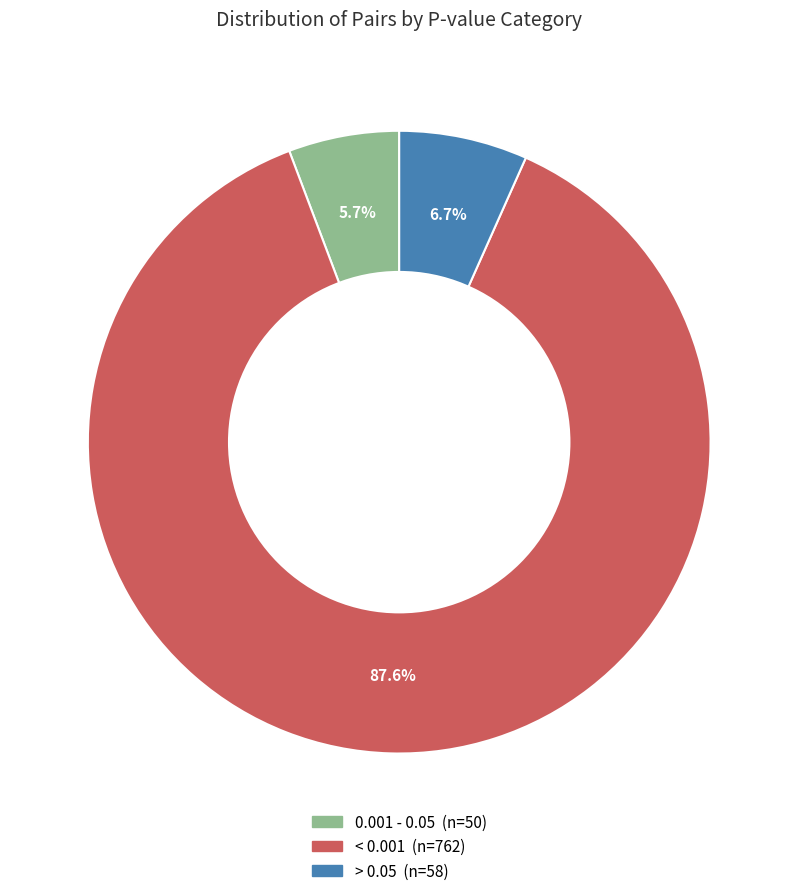

Which slice represents more than half of the pie?

< 0.001